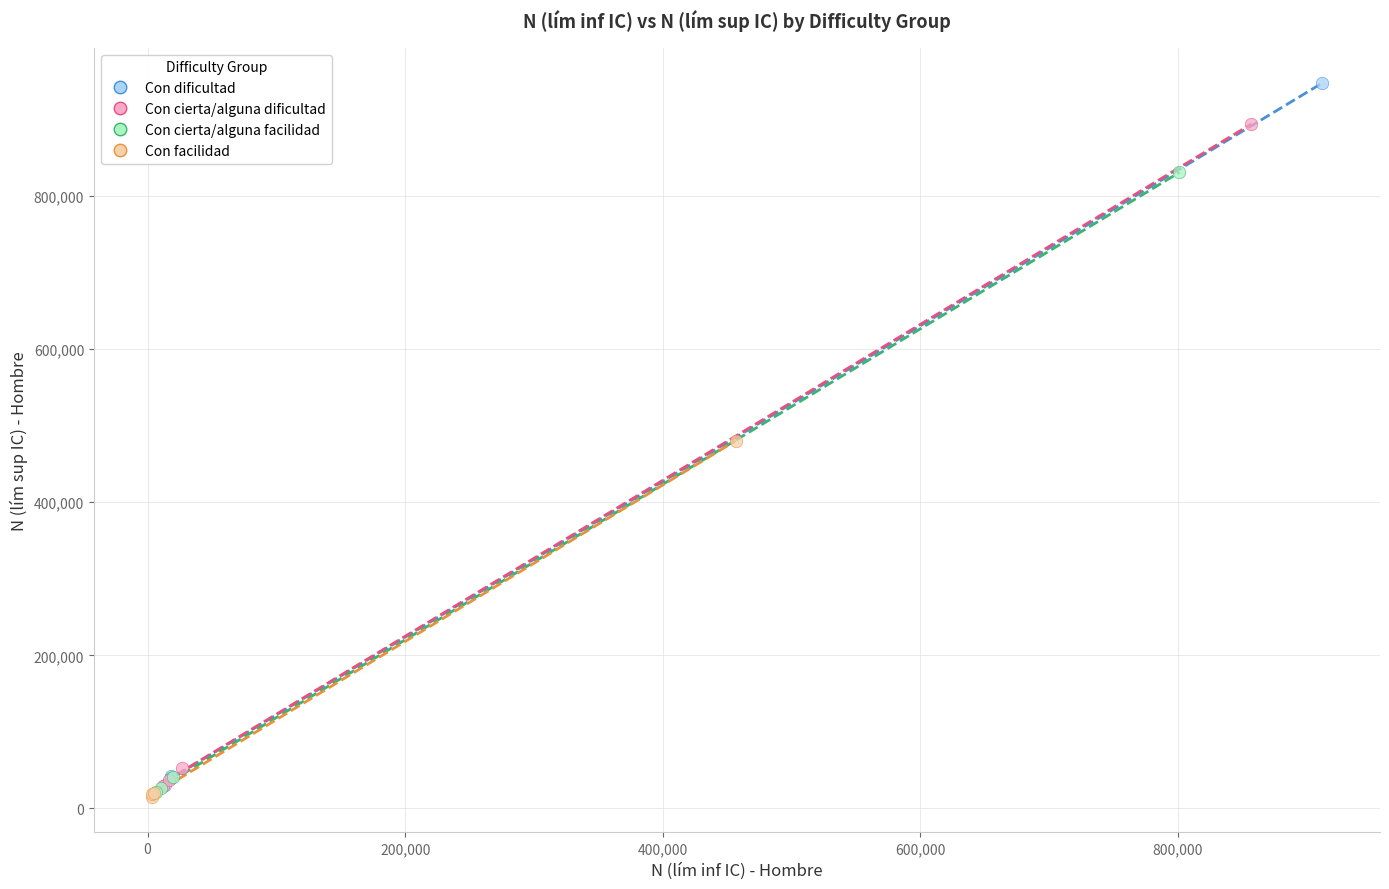

Which series has the largest Y range (max minus min)?

Con dificultad